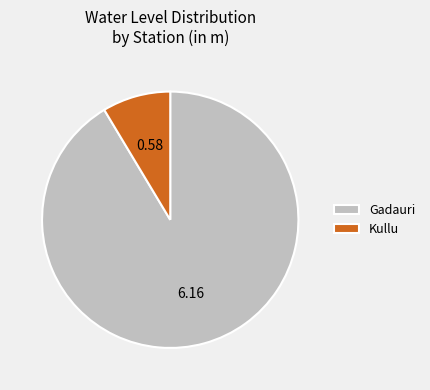

Is it true that Gadauri is 91% of the pie?

True